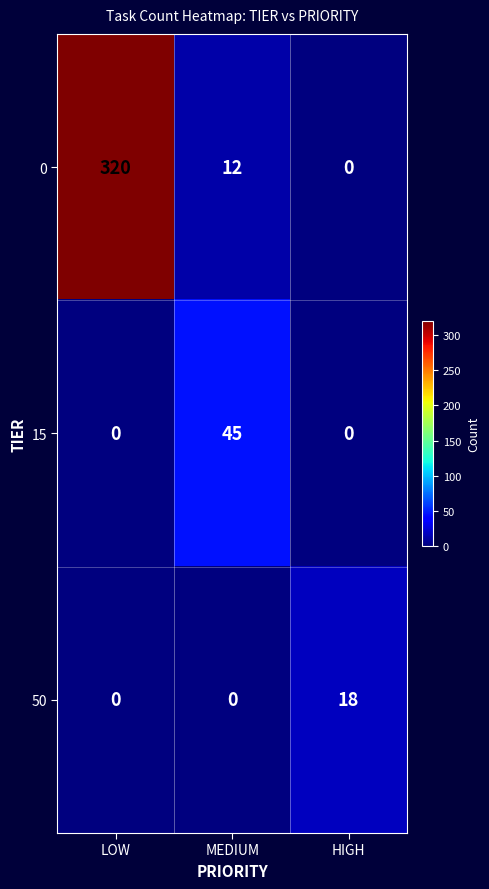

The 15 series shows 0 at LOW. True or false?

True